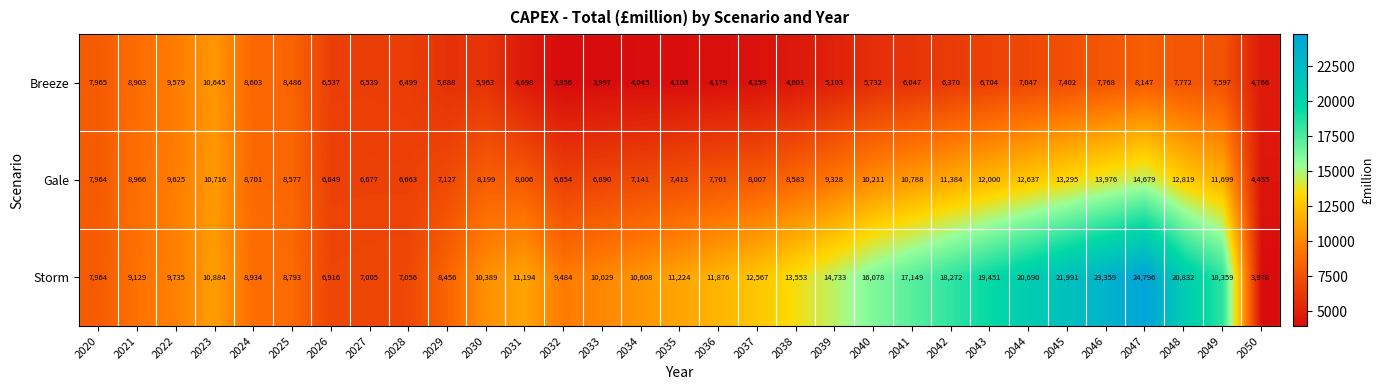

Which label corresponds to the largest value in the chart?

2047